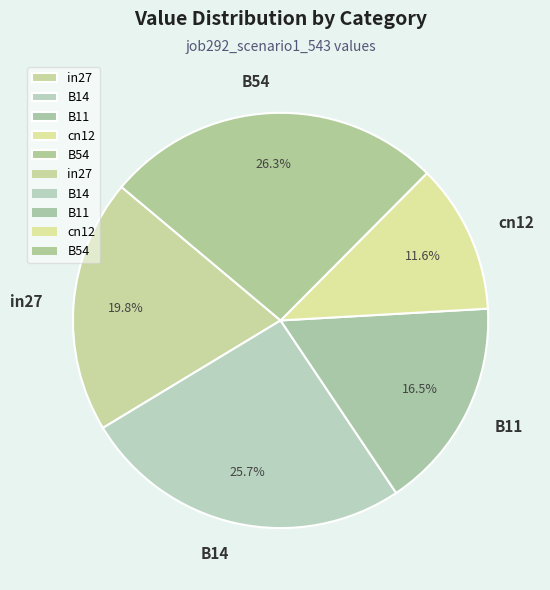

What portion of the pie excludes B54?

73.7%